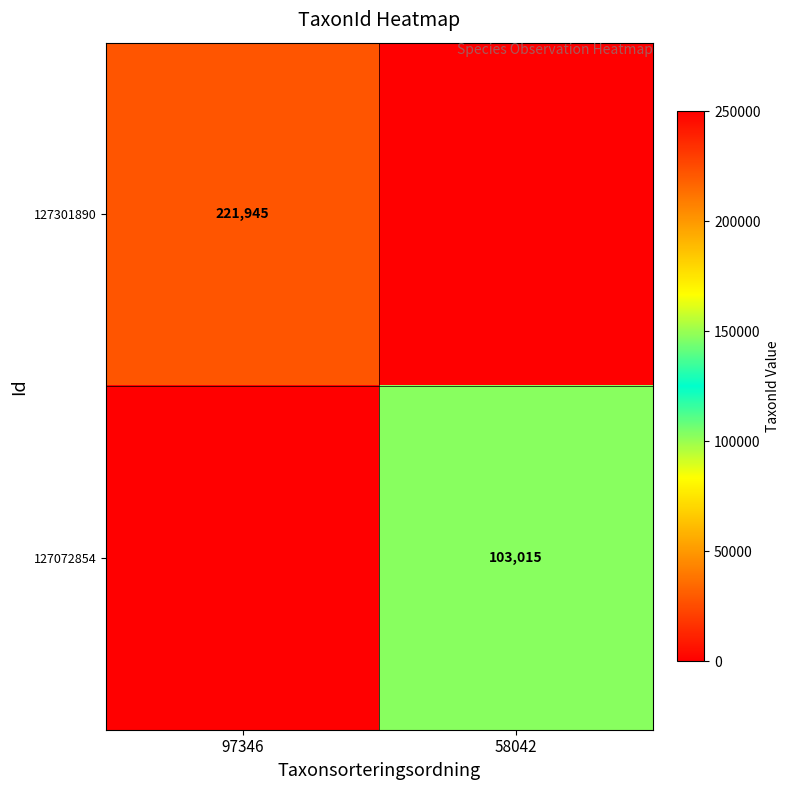

How many distinct data groups are displayed?

2